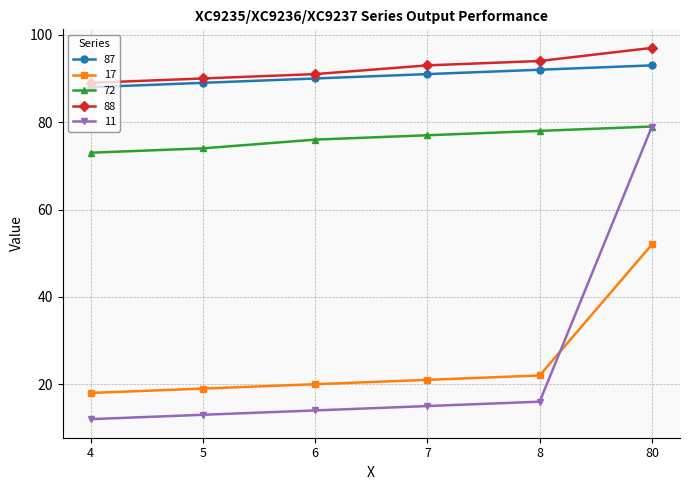

Count the number of data series in this chart.

5